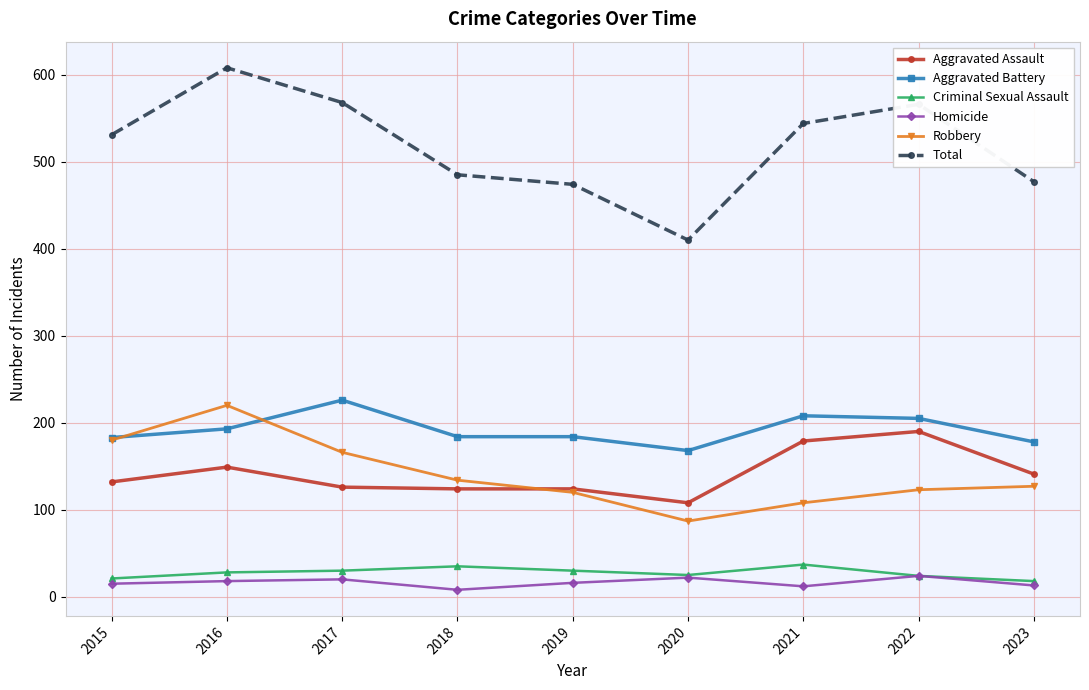

The value of Robbery at 2019 is 24. True or false?

False